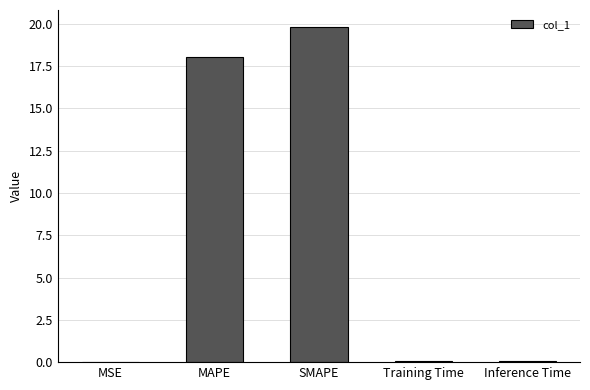

Between MAPE and Inference Time, which is larger?

MAPE